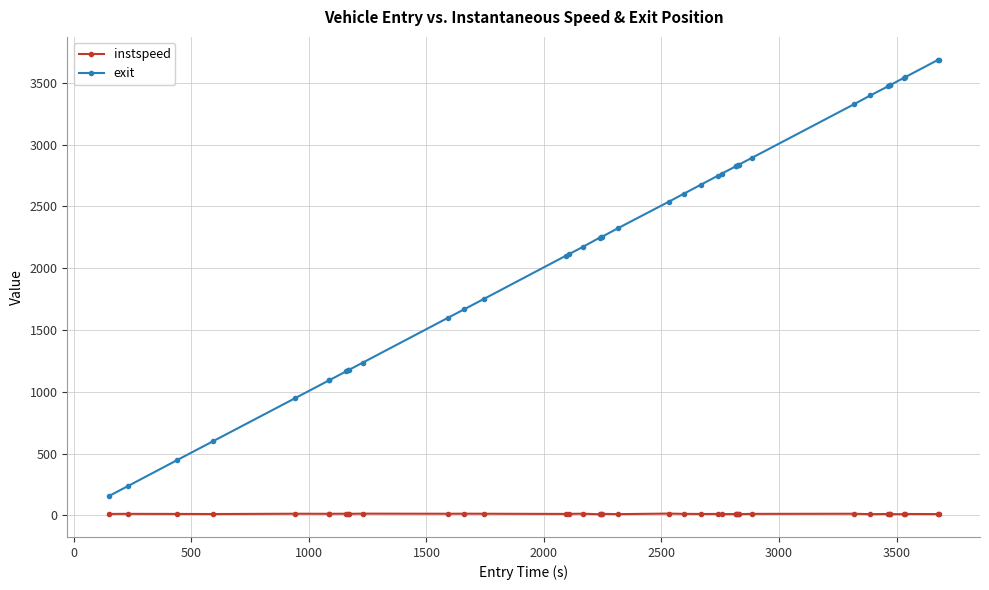

At how many categories does at least one series exceed 3036?

9